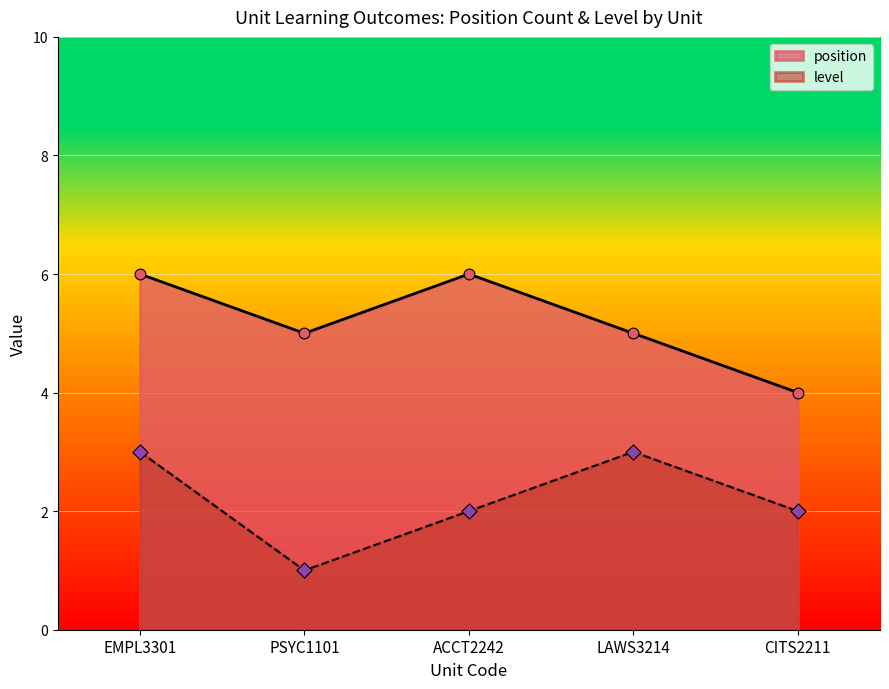

What are all the series names shown in the legend?

position, level